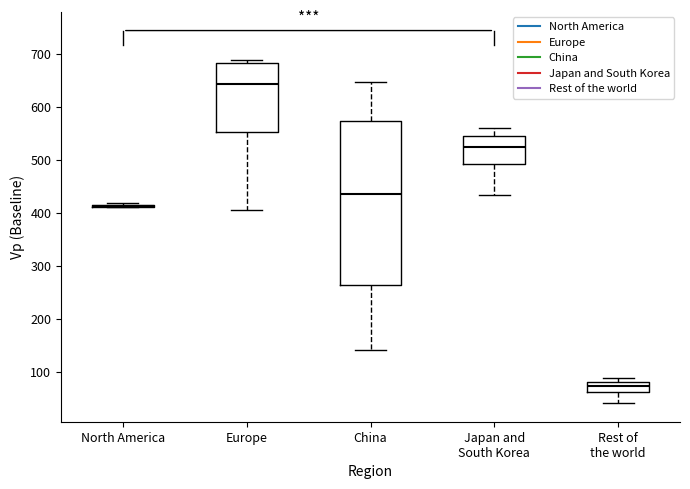

Reading left to right, read every box against the y-axis: the position of its median line, the range the box covers, and the ends of its whiskers. The values are not printed on the chart, so give them approximately, as read against the axis.

North America: box collapsed to a line at 410, whiskers 410 to 420
Europe: median 640, box 550 to 680, whiskers 400 to 690
China: median 440, box 260 to 570, whiskers 140 to 650
Japan and South Korea: median 520, box 490 to 550, whiskers 430 to 560
Rest of the world: median 70, box 60 to 80, whiskers 40 to 90